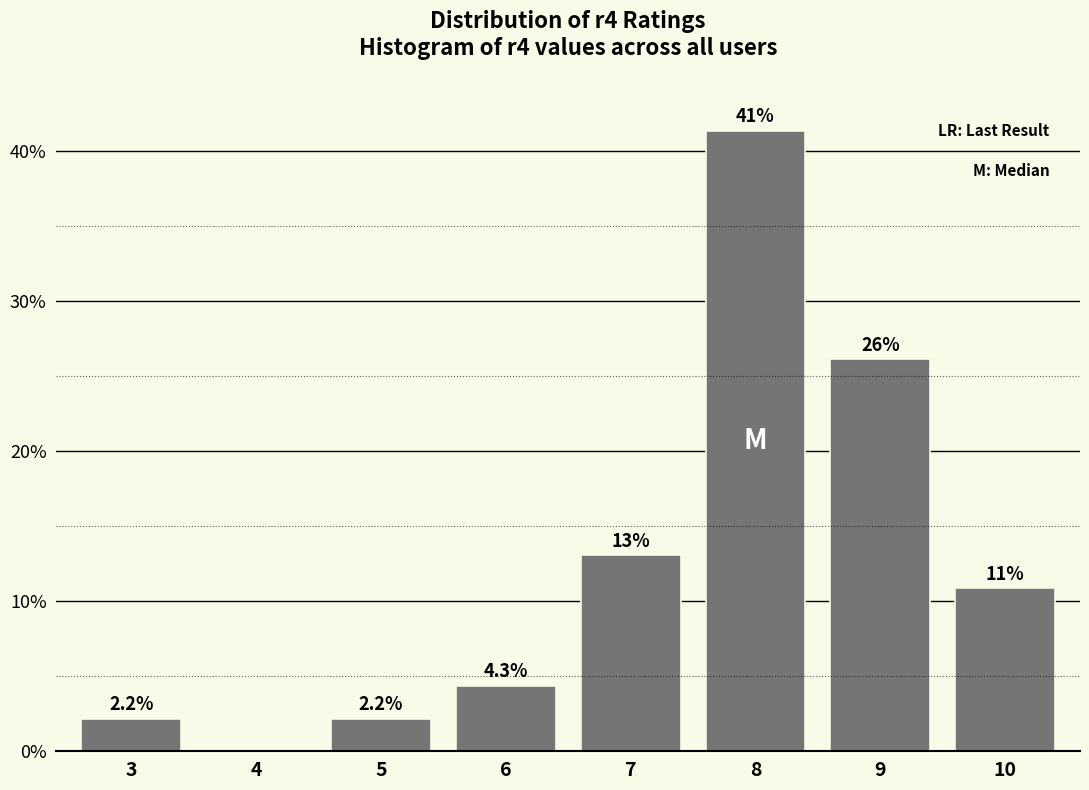

Reading left to right, what are all the values shown in this chart?

3=2.2	4=0.0	5=2.2	6=4.3	7=13.0	8=41.3	9=26.1	10=10.9